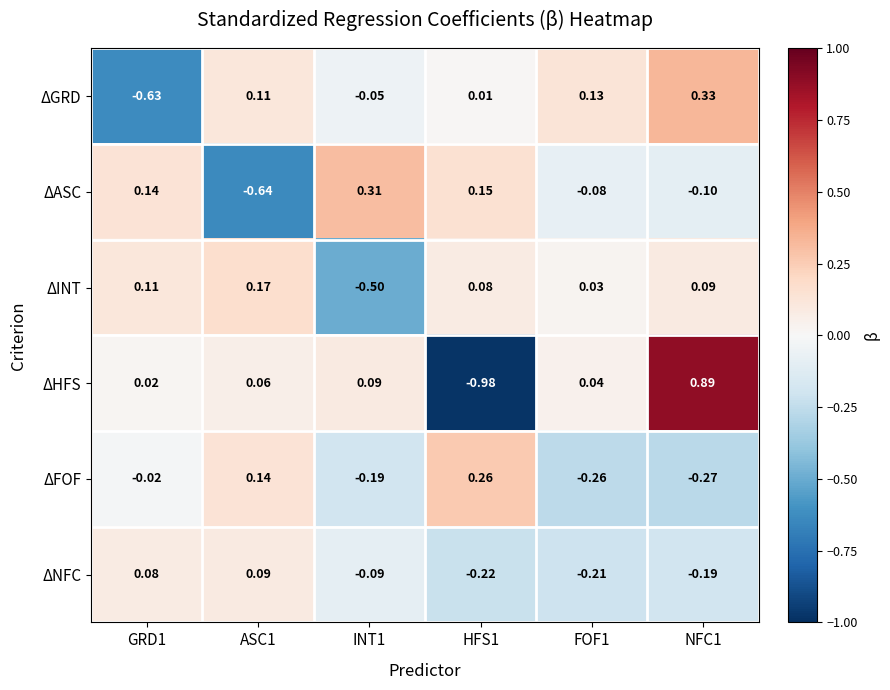

Which series has the largest total across all categories?

ΔHFS